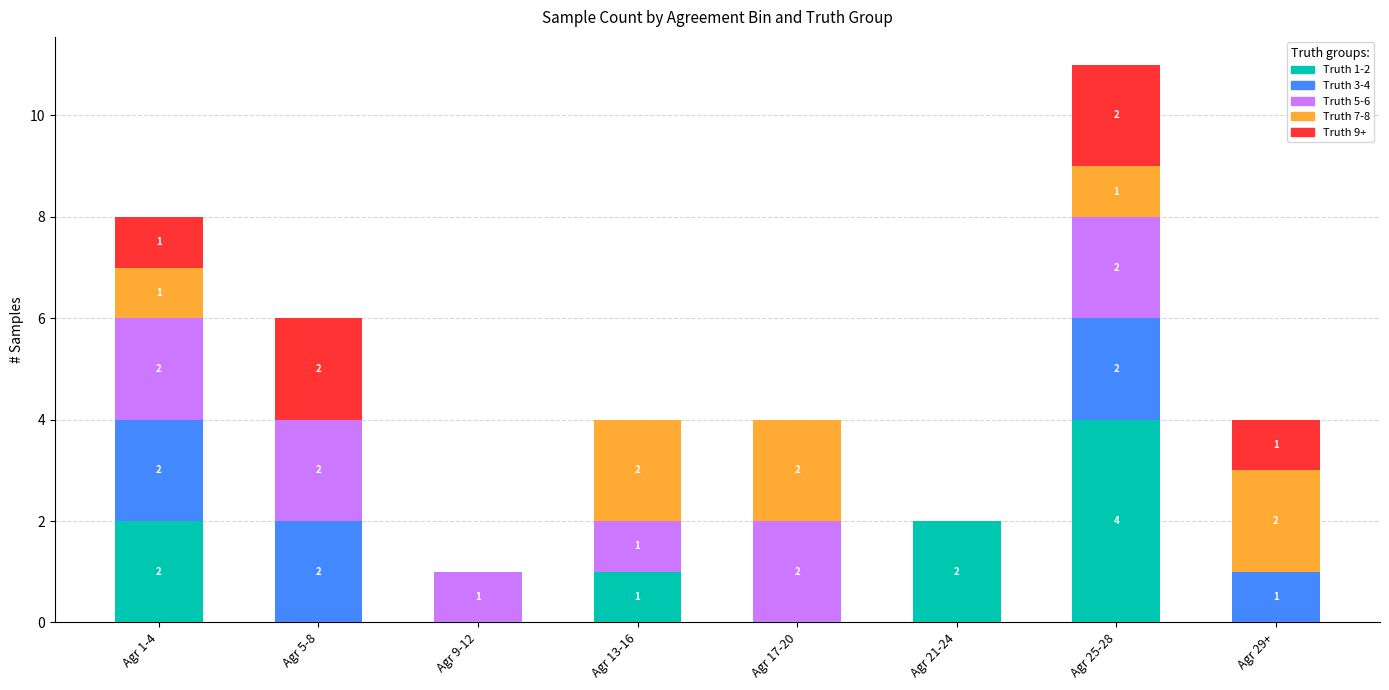

True or false: Truth 1-2 has a value of 0 at Agr 29+.

True